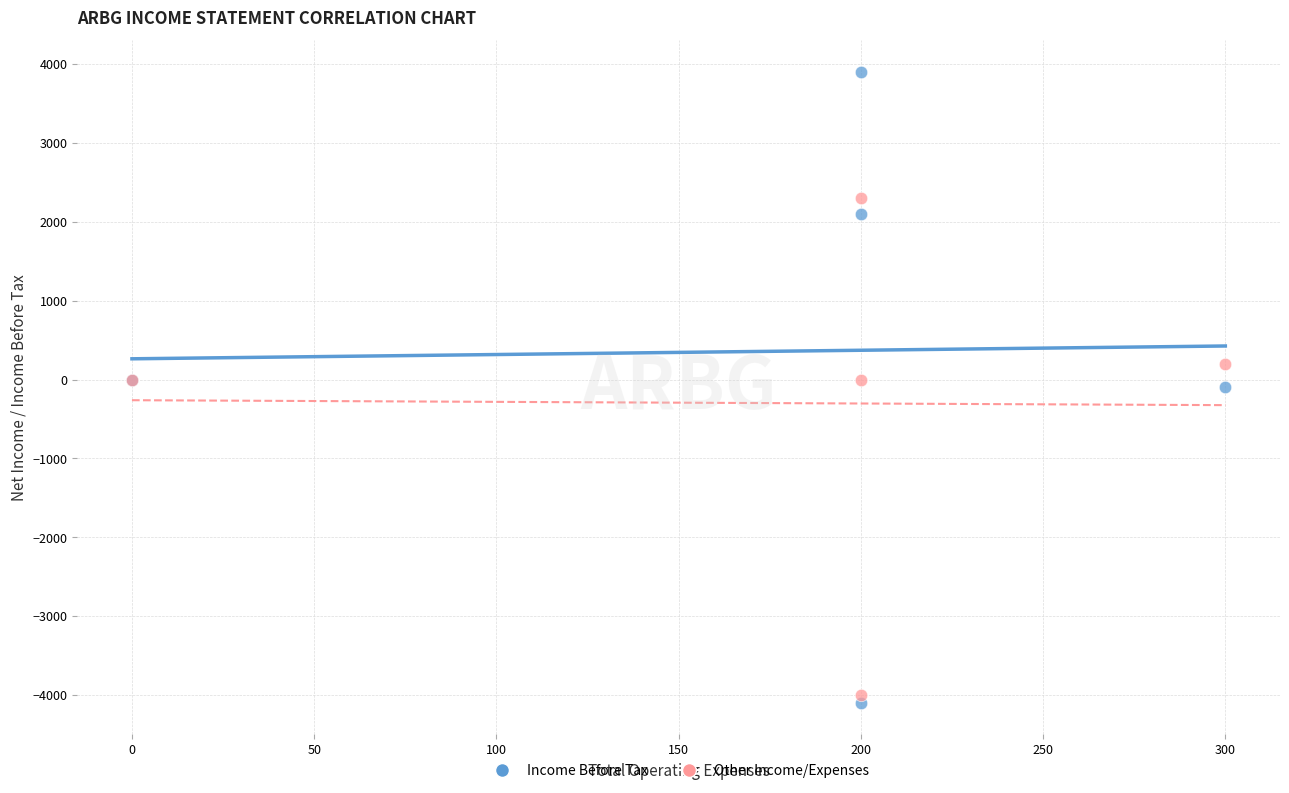

What is the X range (max minus min) for the scatter plot?

300